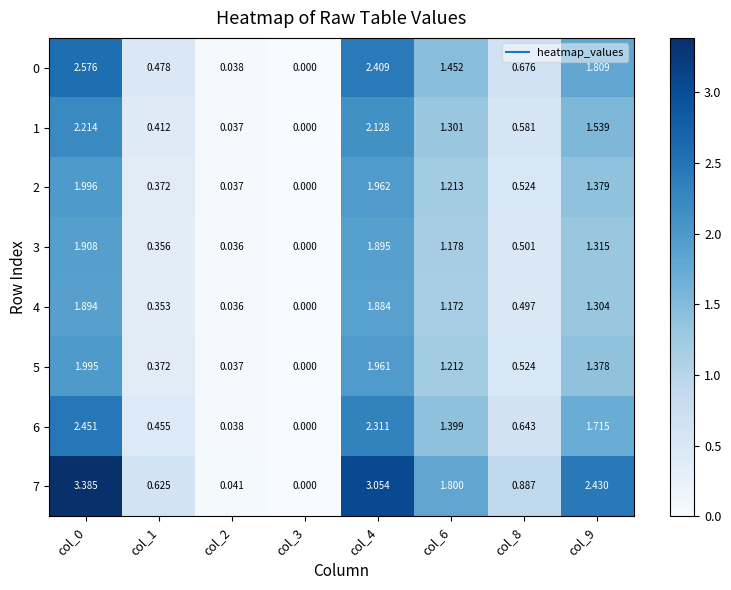

Is the value of 3 at col_4 greater than the value of 2 at col_0?

No